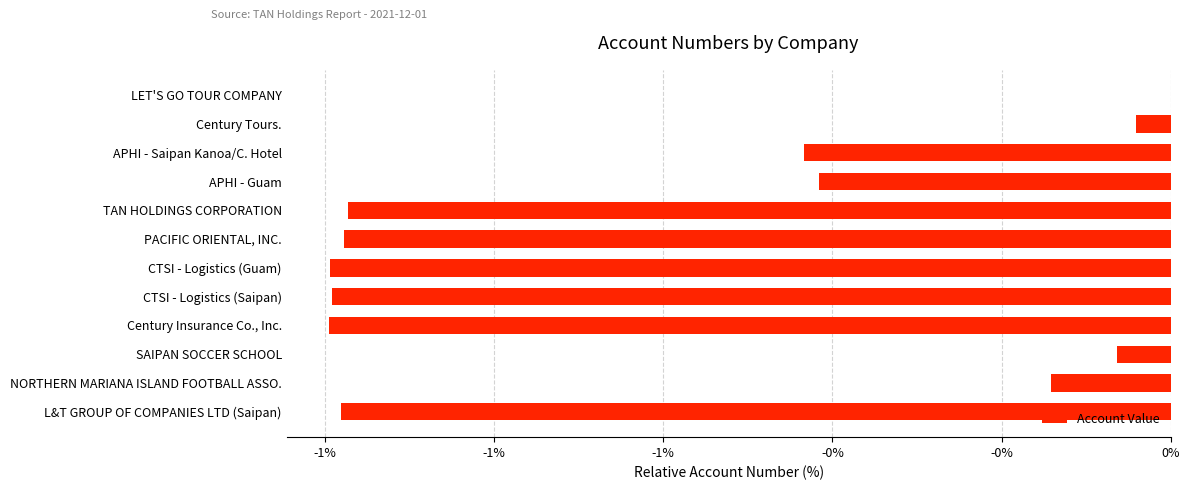

Are the bars horizontal?

Yes